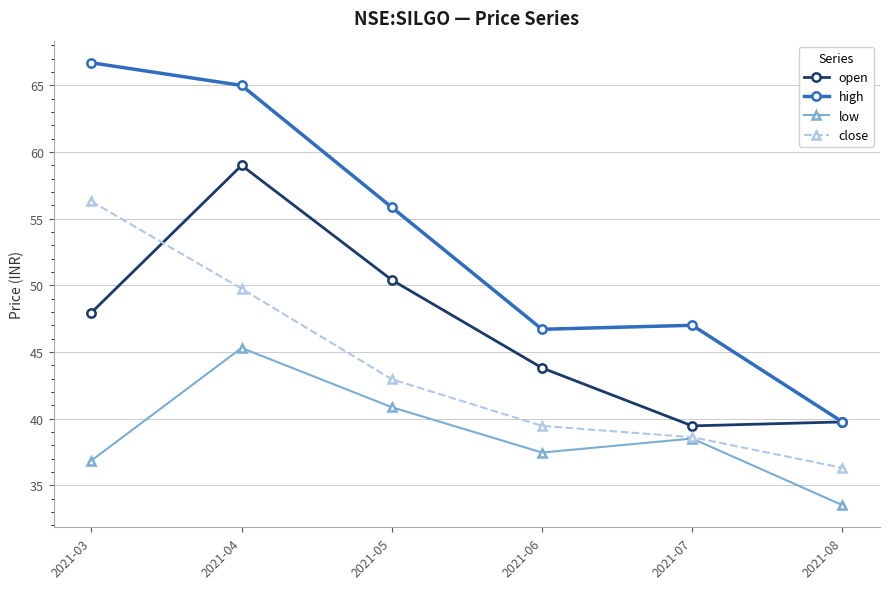

What is the sum of the low values at 2021-06 and 2021-05?

78.3